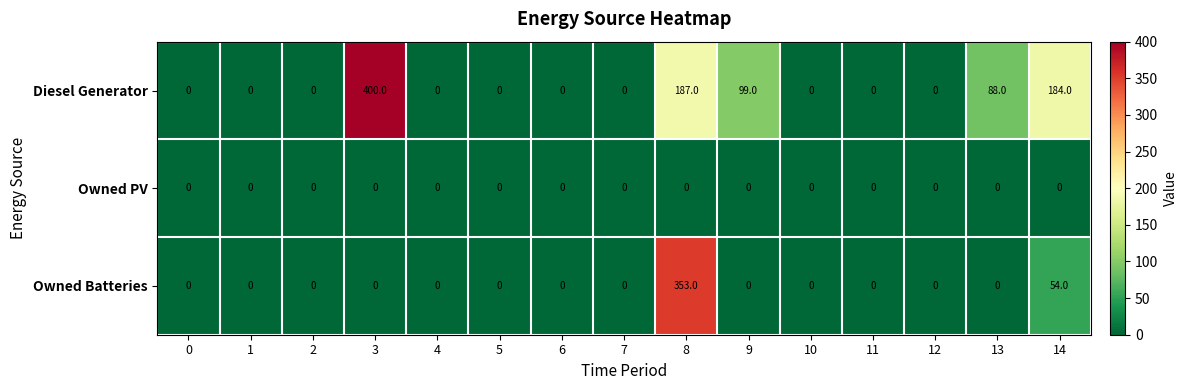

How many values in the Owned Batteries series exceed 0?

2